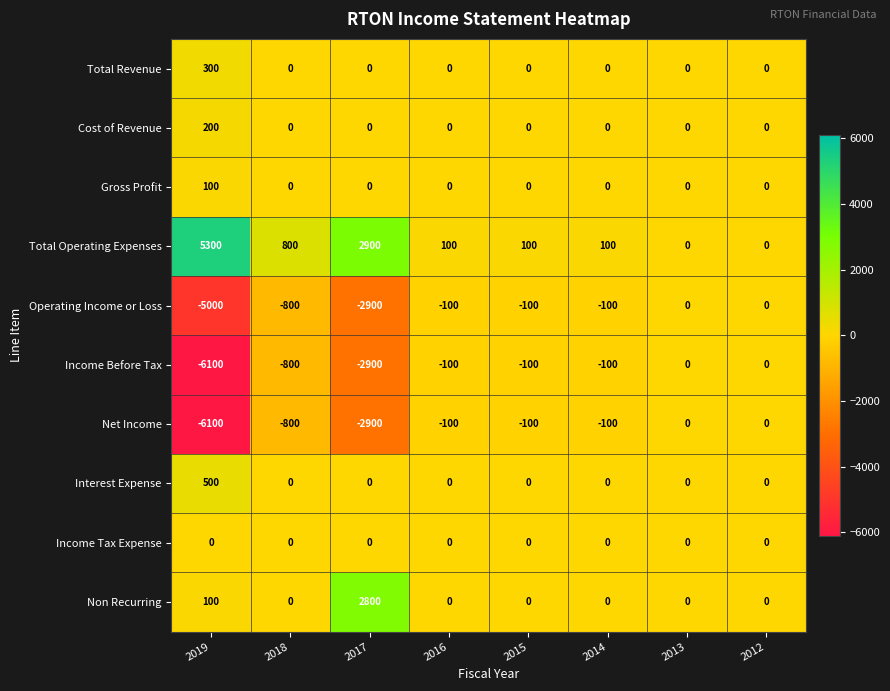

What is the difference between the maximum and minimum values in the Gross Profit series?

100